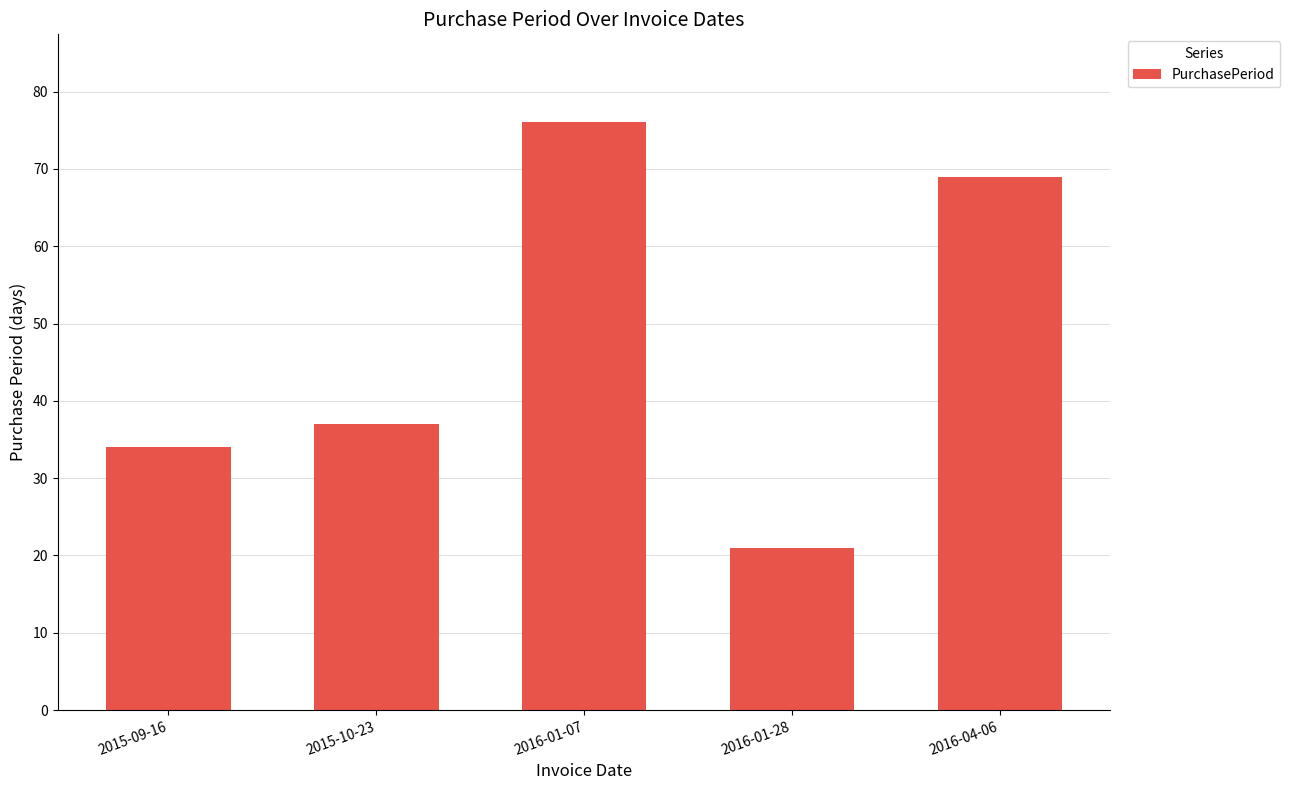

Where is the data nearest to the value 48?

2015-10-23